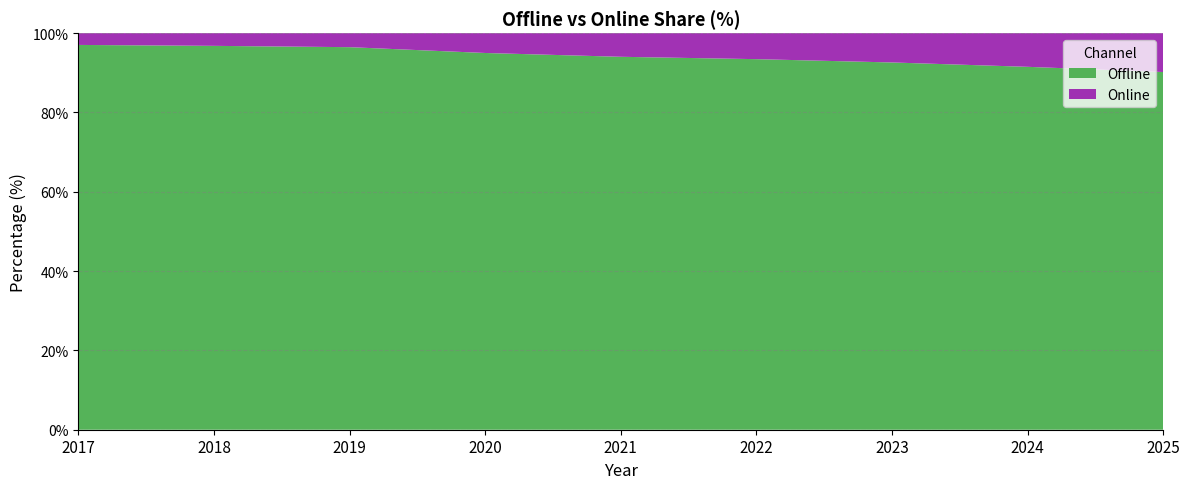

Reading left to right, extract all data points from this chart.

Offline: 2017=97.0	2018=96.8	2019=96.5	2020=95.0	2021=94.0	2022=93.4	2023=92.6	2024=91.5	2025=90.2
Online: 2017=3.0	2018=3.2	2019=3.5	2020=5.0	2021=6.0	2022=6.6	2023=7.4	2024=8.5	2025=9.8